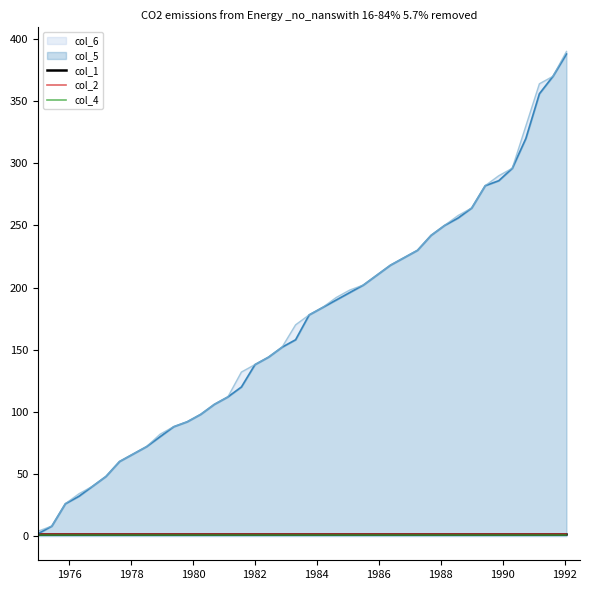

How many lines are shown in the chart?

3